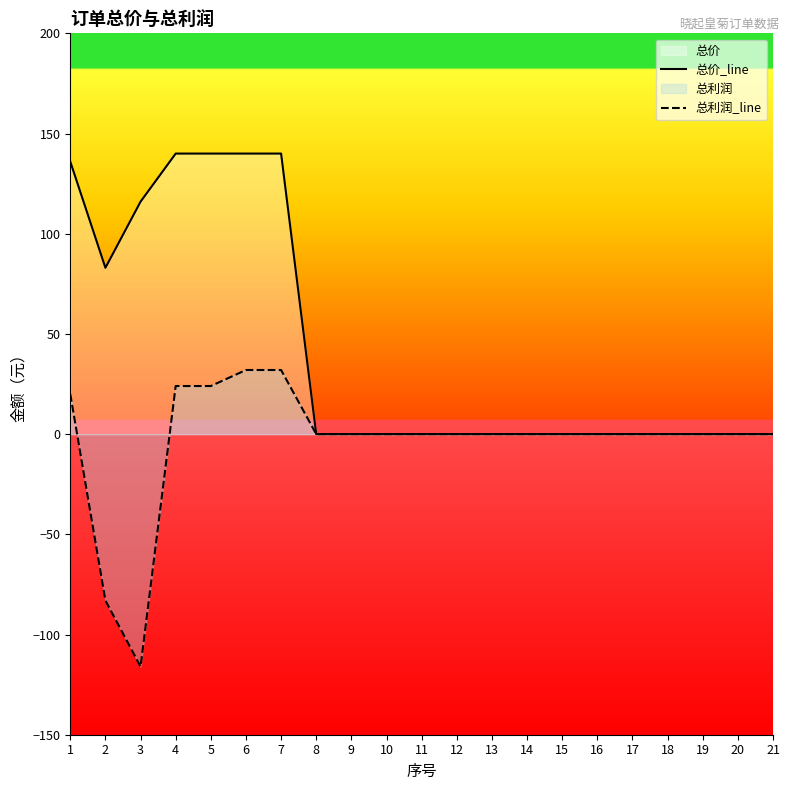

What is the difference between the 总价_line values at 7 and 15?

140